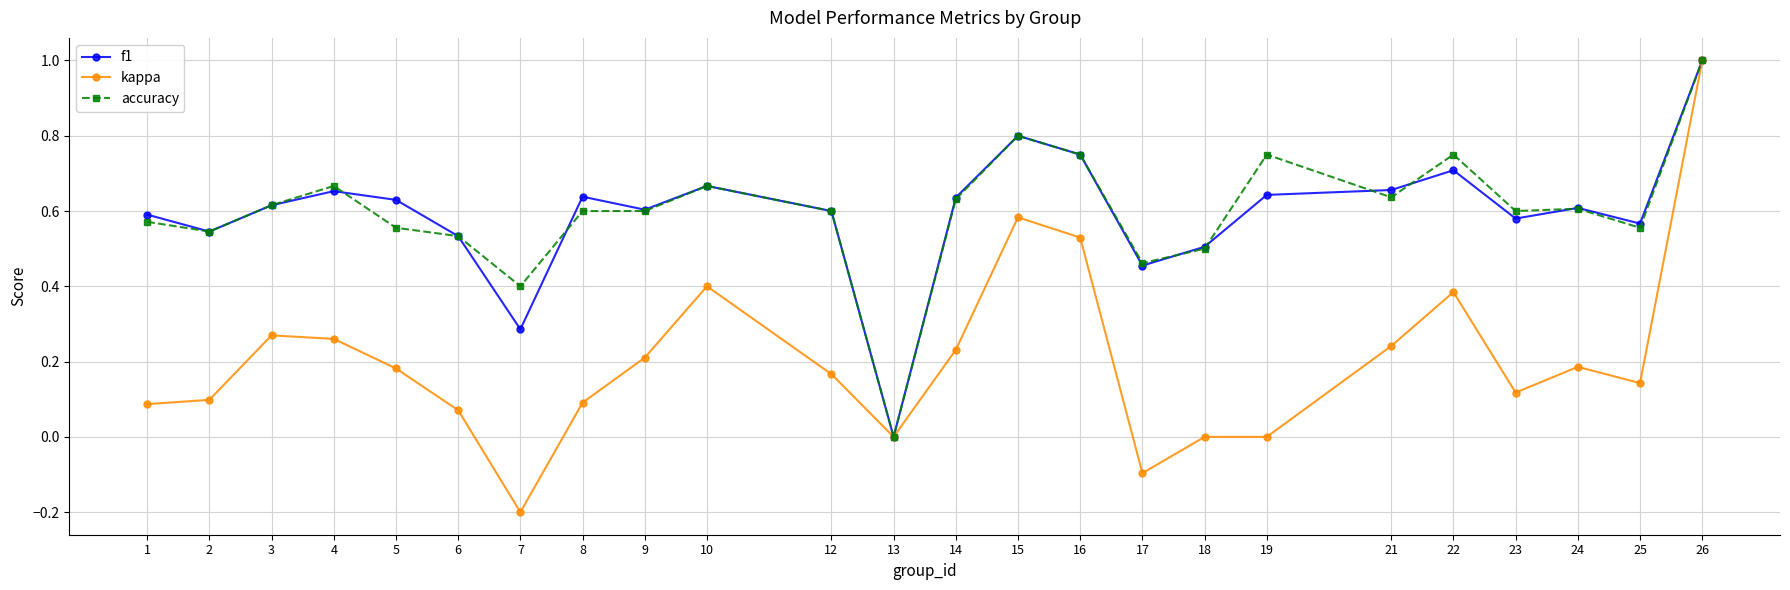

Does the chart have visible grid lines?

Yes